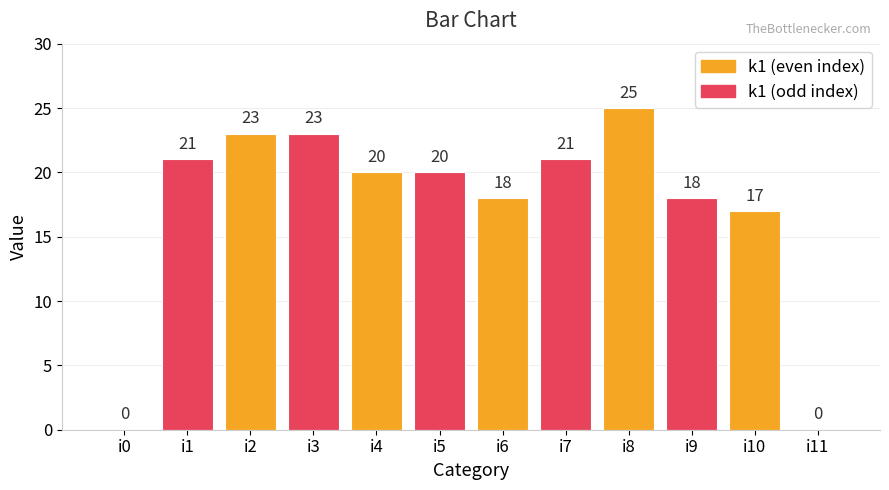

Is it true that the value at i6 is 5?

False